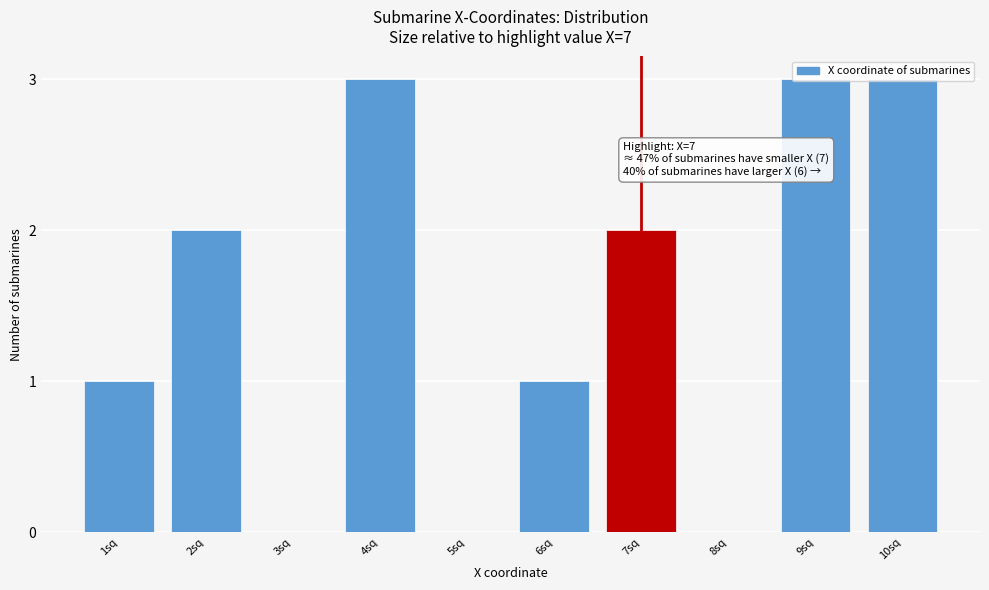

Between 4sq and 6sq, which is larger?

4sq